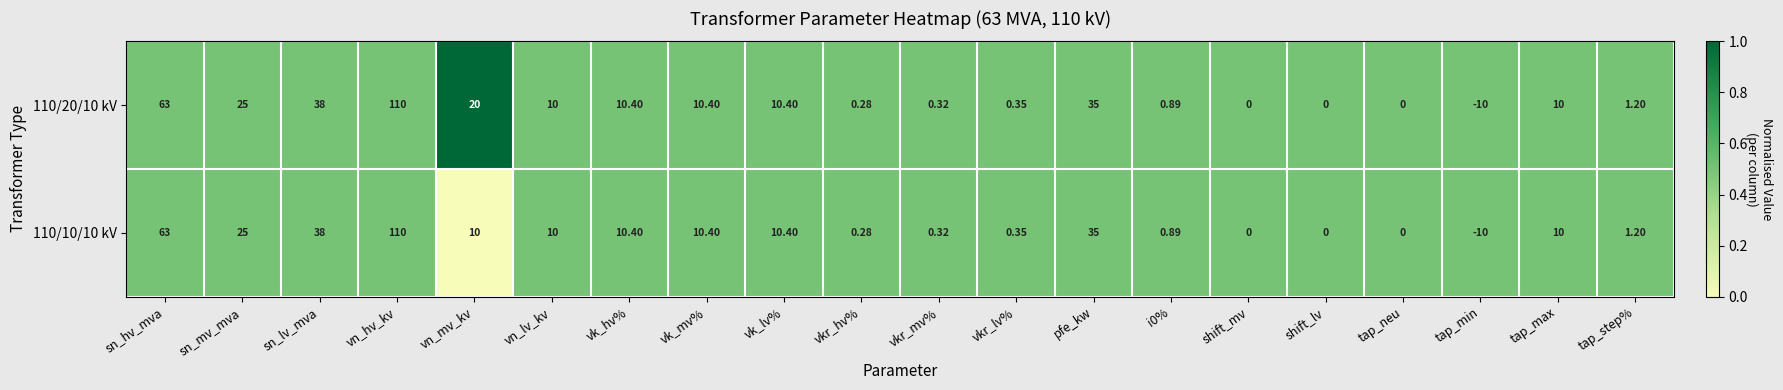

At which category does the chart reach its minimum across all series?

tap_min